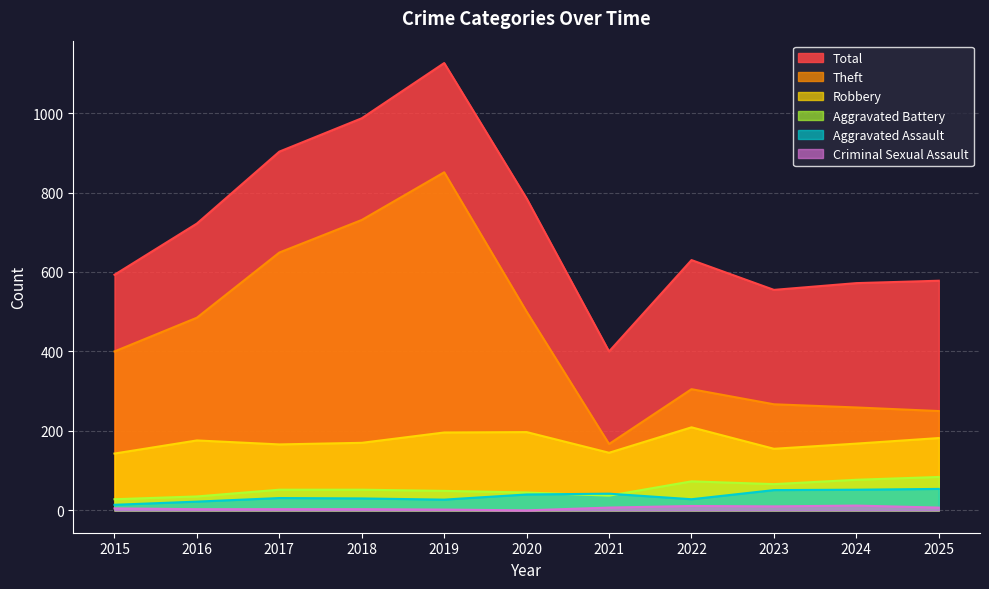

How many values in the Criminal Sexual Assault series exceed 5?

5